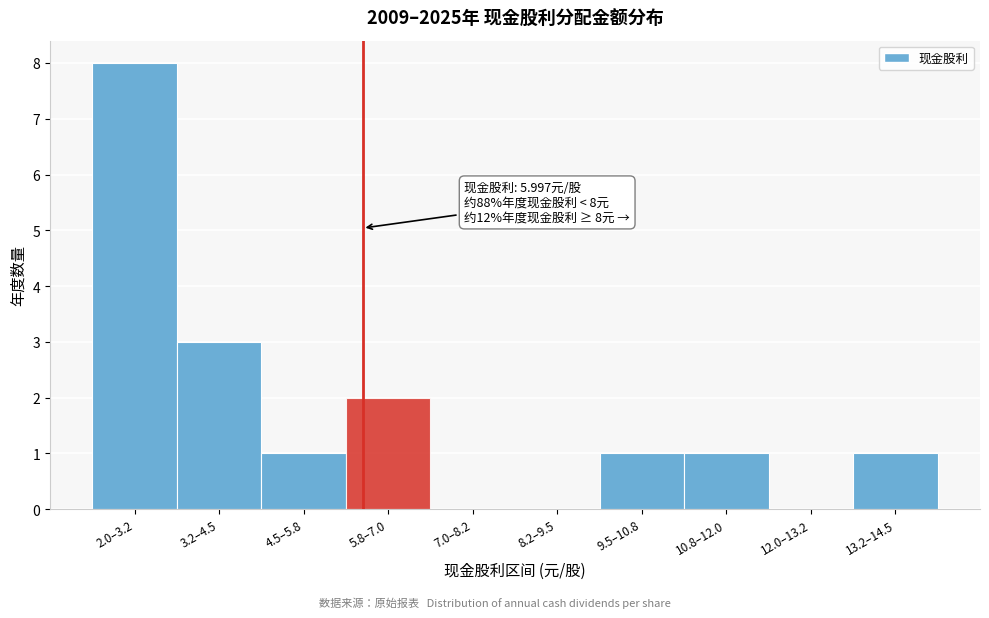

Reading right to left, what are all the values shown in this chart?

13.2–14.5=1	12.0–13.2=0	10.8–12.0=1	9.5–10.8=1	8.2–9.5=0	7.0–8.2=0	5.8–7.0=2	4.5–5.8=1	3.2–4.5=3	2.0–3.2=8